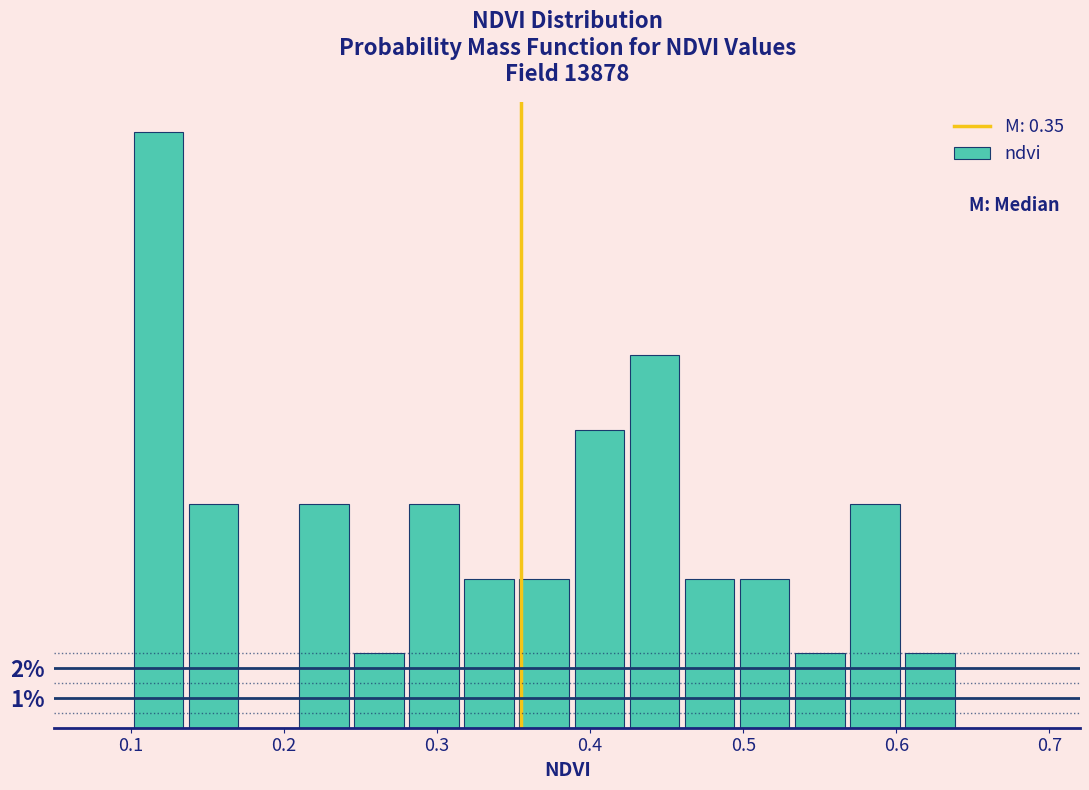

Around what value on the x-axis is the tallest bar? Give the approximate position of its centre, as read against the axis.

0.12